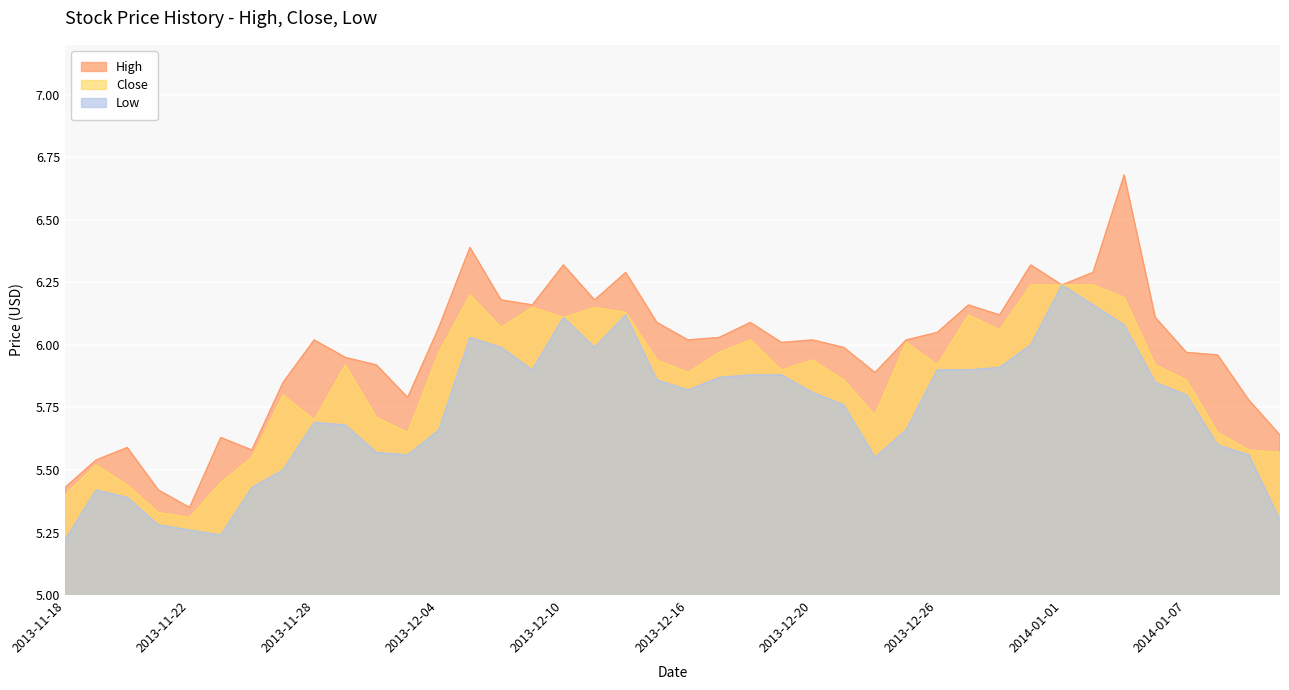

What is the total value across all series at 2013-12-13?

17.9